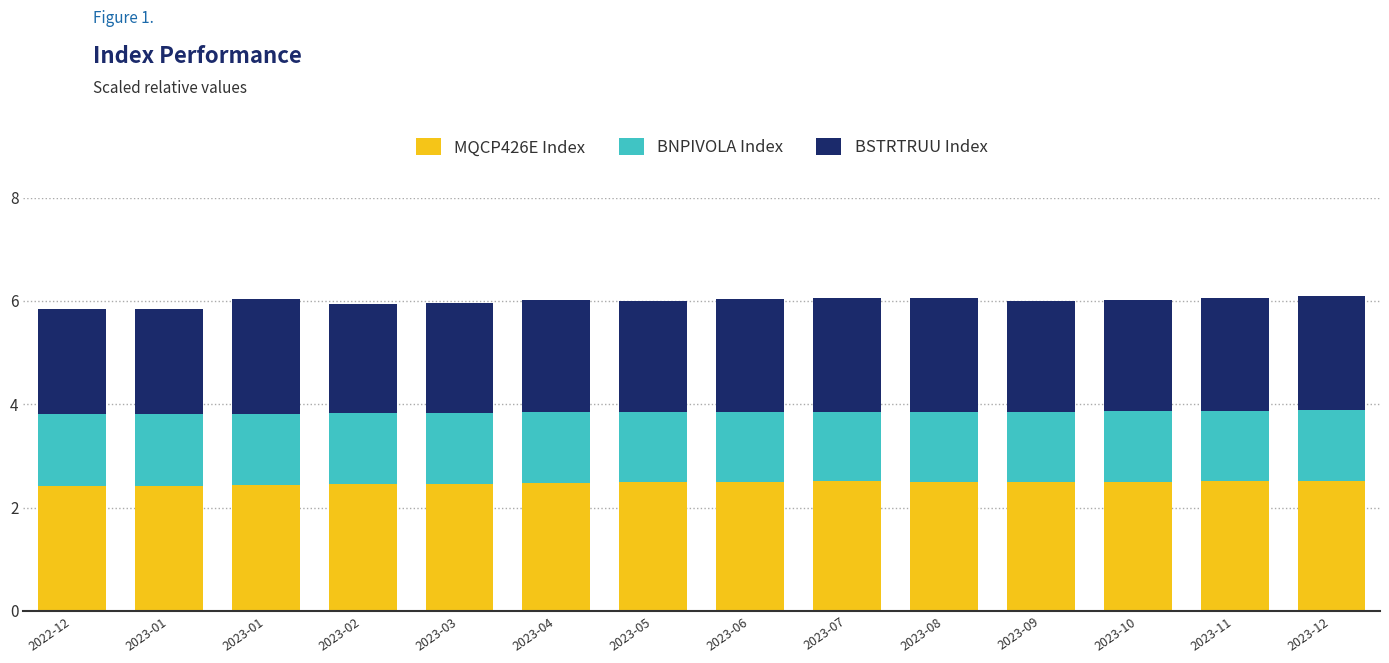

What are all the series names shown in the legend?

MQCP426E Index, BNPIVOLA Index, BSTRTRUU Index